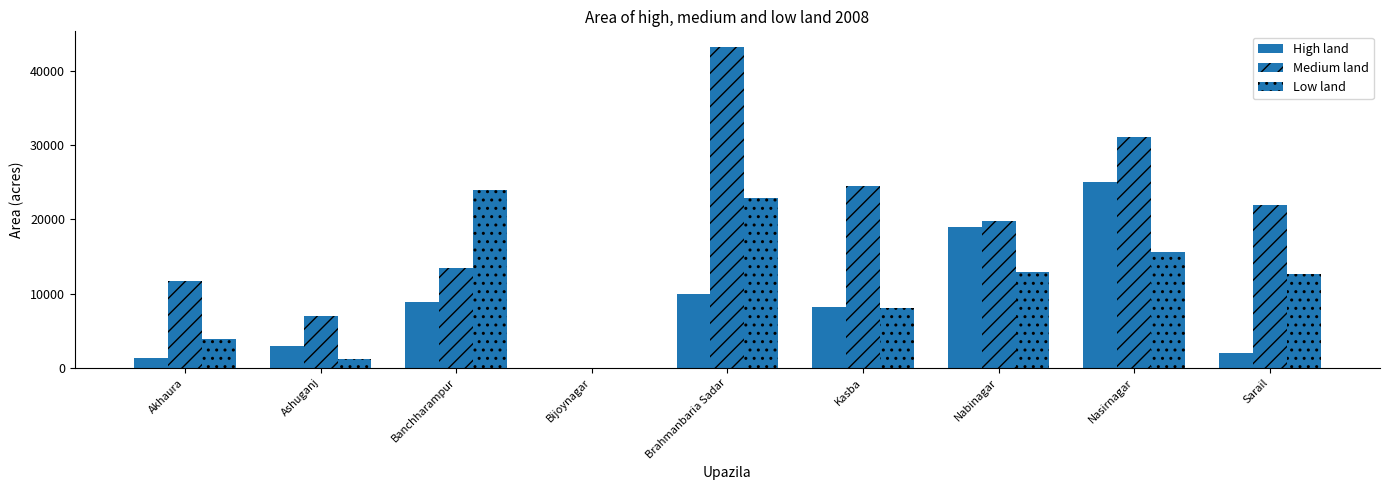

Does the chart contain stacked bars?

No